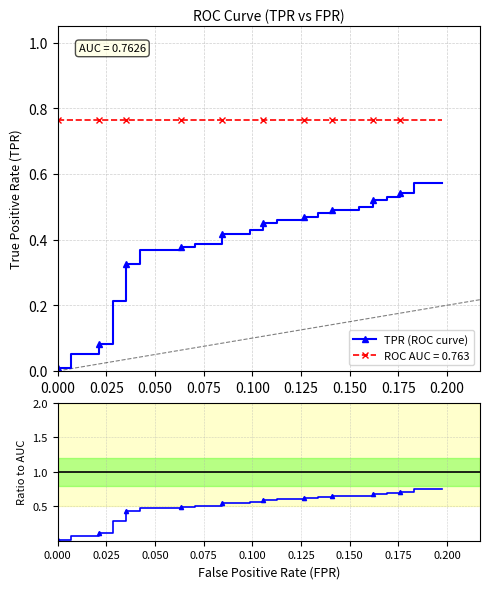

Which series has the widest spread of values?

TPR / AUC